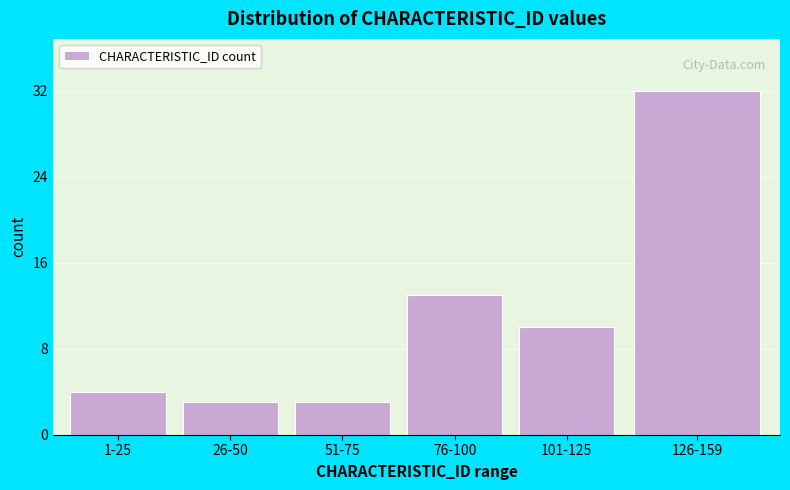

Reading right to left, extract all data points from this chart.

126-159=32	101-125=10	76-100=13	51-75=3	26-50=3	1-25=4